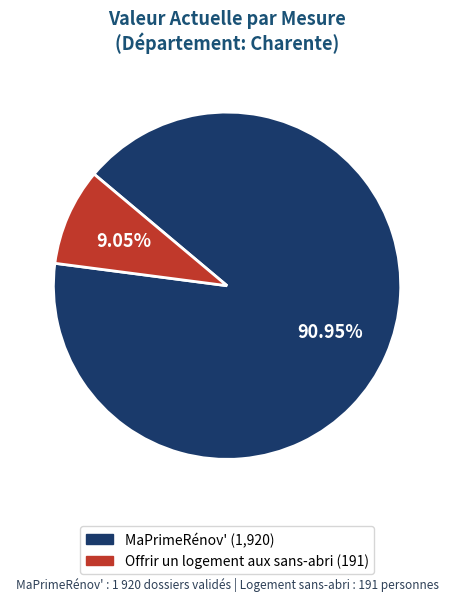

Is the sum of Offrir un logement aux sans-abri and MaPrimeRénov' greater than half?

Yes